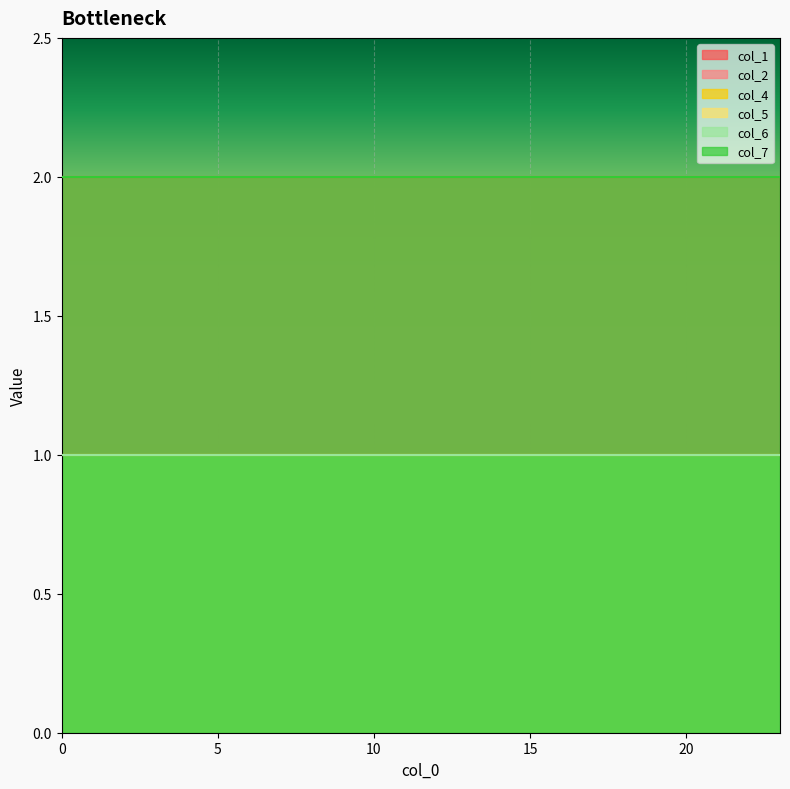

Reading right to left, extract all data points from this chart.

col_1: 2	2	2	2	2	2	2	2	2	2	2	2	2	2	2	2	2	2	2	2	2	2	2	2
col_2: 2	2	2	2	2	2	2	2	2	2	2	2	2	2	2	2	2	2	2	2	2	2	2	2
col_4: 1	1	1	1	1	1	1	1	1	1	1	1	1	1	1	1	1	1	1	1	1	1	1	1
col_5: 1	1	1	1	1	1	1	1	1	1	1	1	1	1	1	1	1	1	1	1	1	1	1	1
col_6: 1	1	1	1	1	1	1	1	1	1	1	1	1	1	1	1	1	1	1	1	1	1	1	1
col_7: 2	2	2	2	2	2	2	2	2	2	2	2	2	2	2	2	2	2	2	2	2	2	2	2